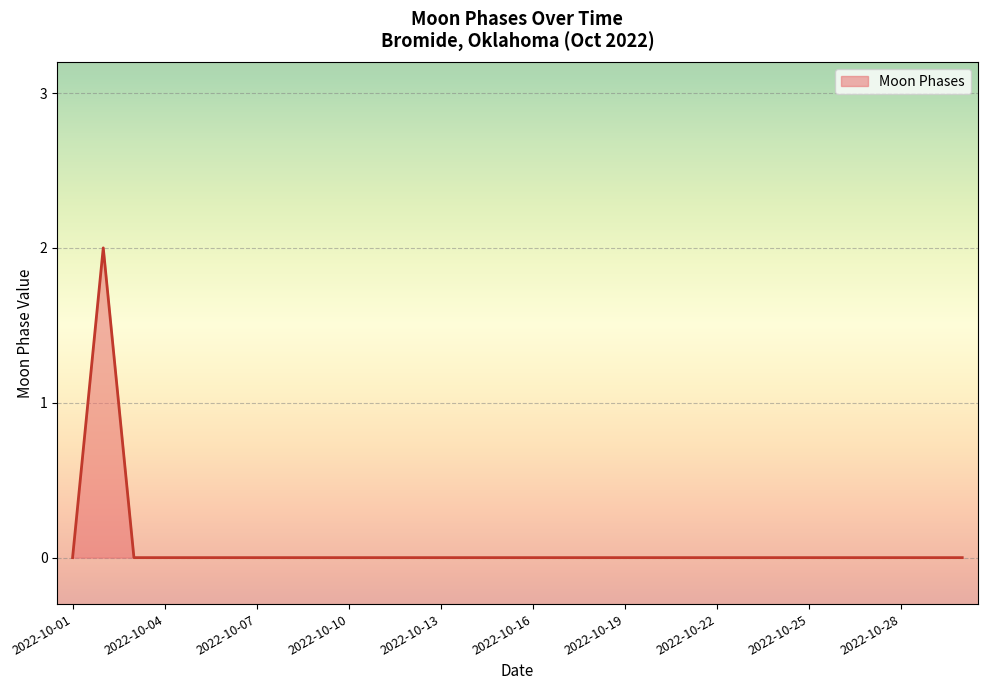

Is this an area chart (filled region under the line)?

Yes